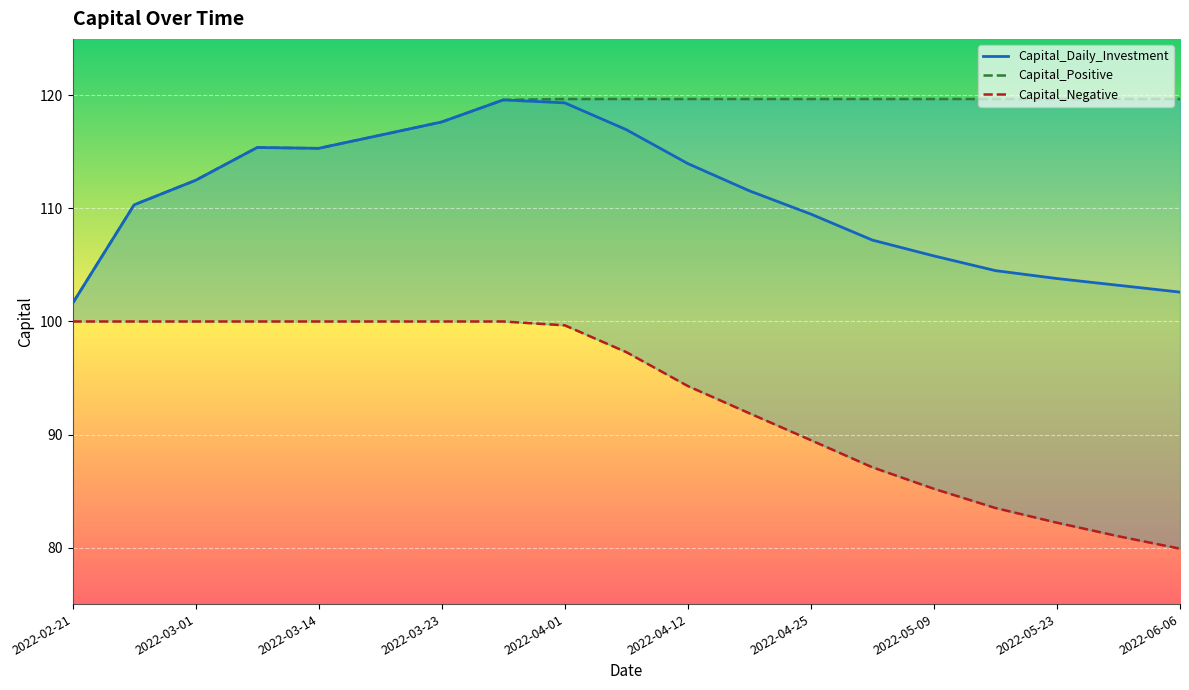

The value of Capital_Daily_Investment at 2022-05-30 is 30.9. True or false?

False